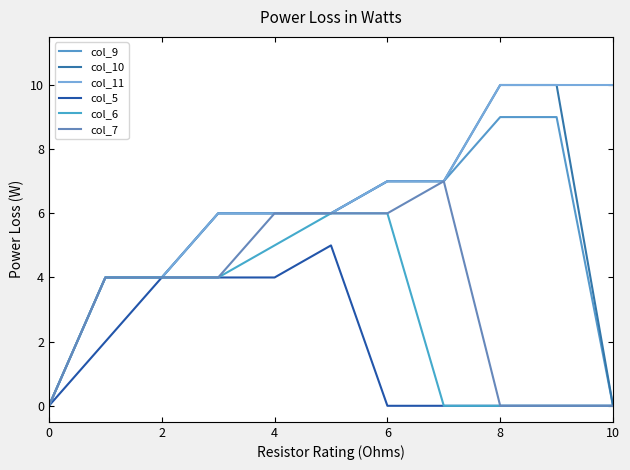

What is the sum of all col_5 values?

19